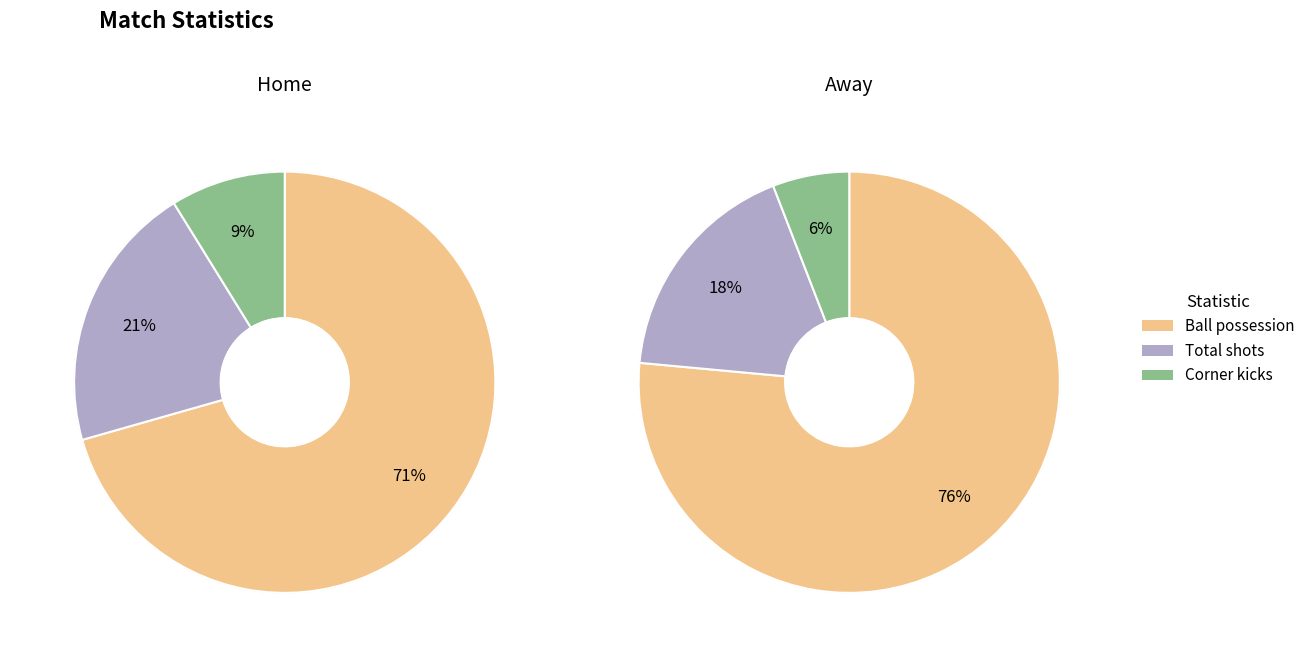

Does any single category account for the majority?

Yes